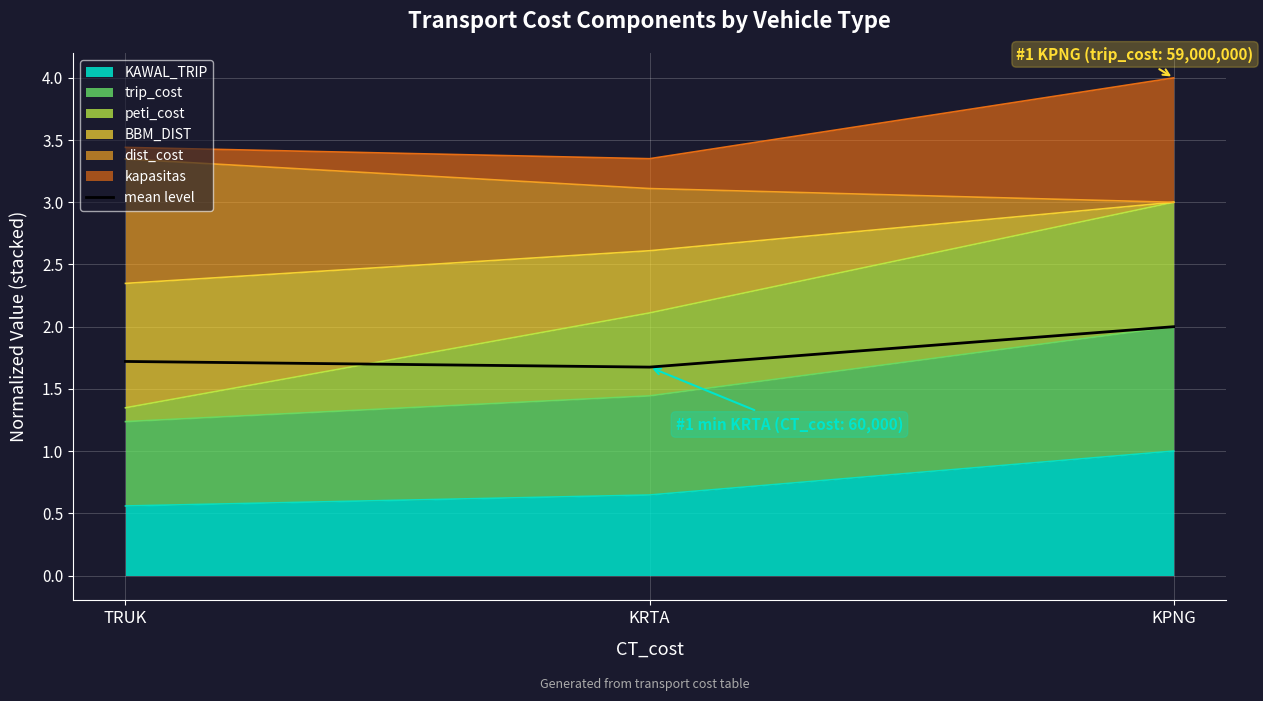

Is it true that the value at KRTA is 1.7?

True